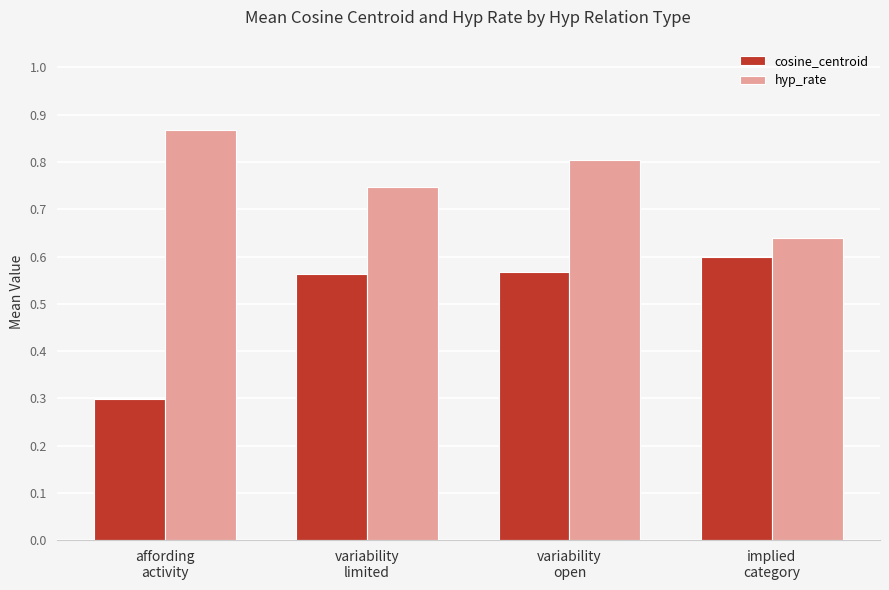

Are the bars grouped side by side (vs. stacked)?

Yes